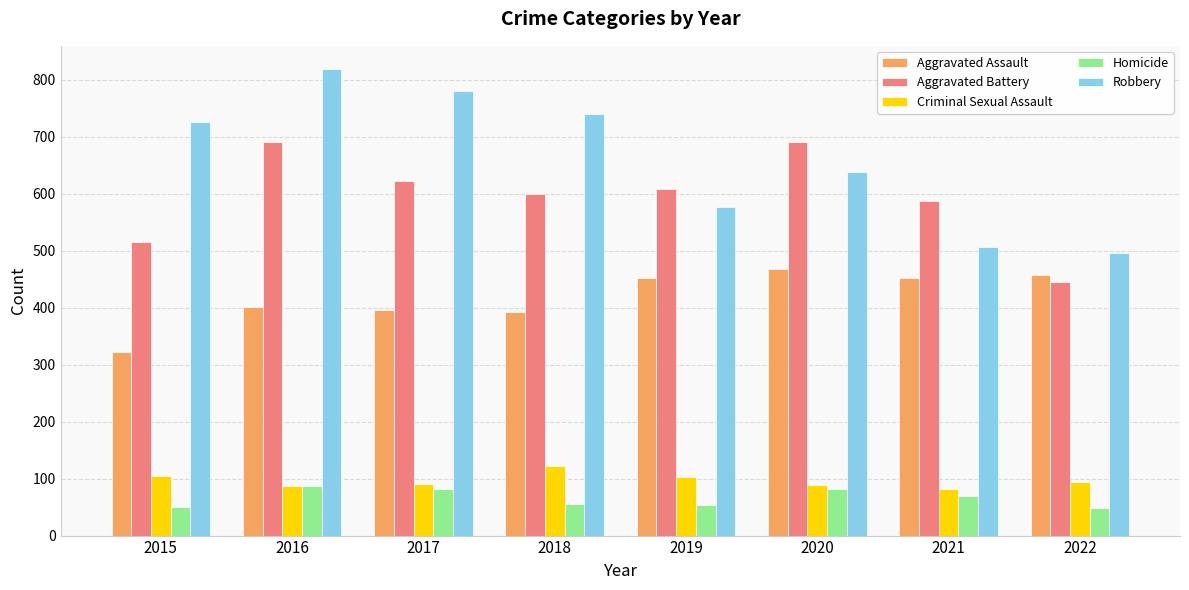

Rank the series by their maximum value, from lowest to highest.

Homicide, Criminal Sexual Assault, Aggravated Assault, Aggravated Battery, Robbery